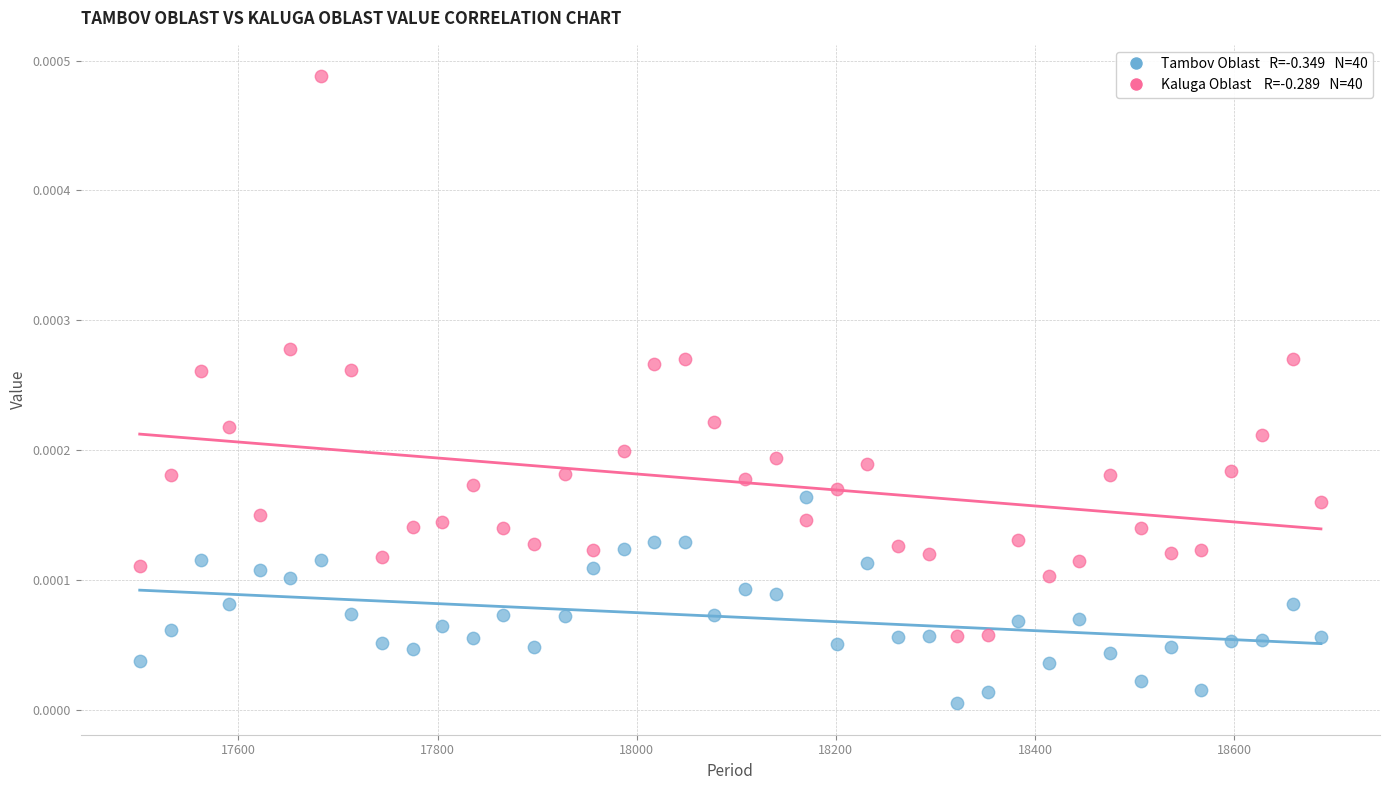

Across all data points, what is the range of X values (max minus min)?

1186.0